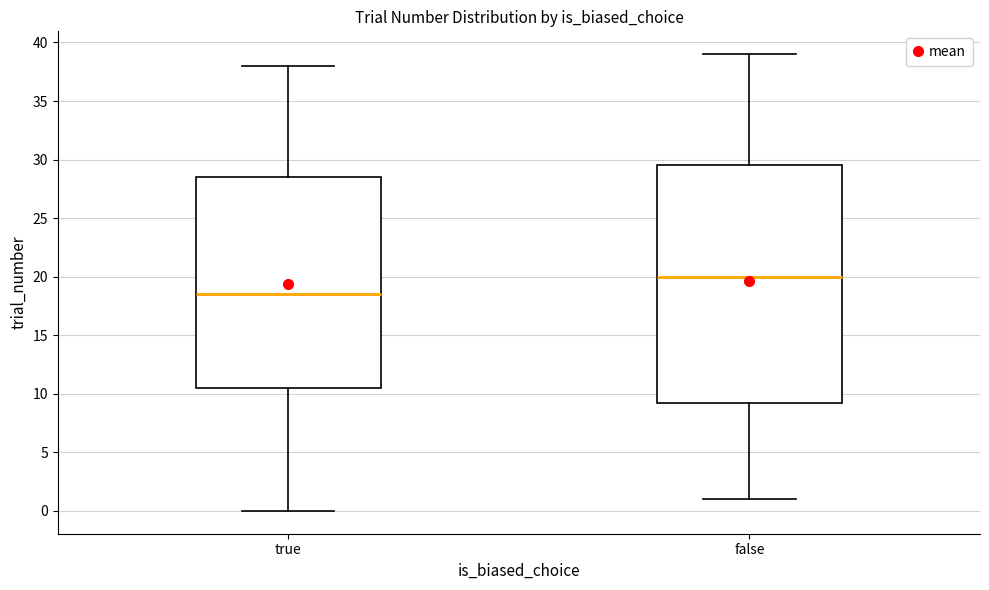

Where is the lower edge of the box for false on the y-axis? The values are not printed on the chart, so give them approximately, as read against the axis.

9.5